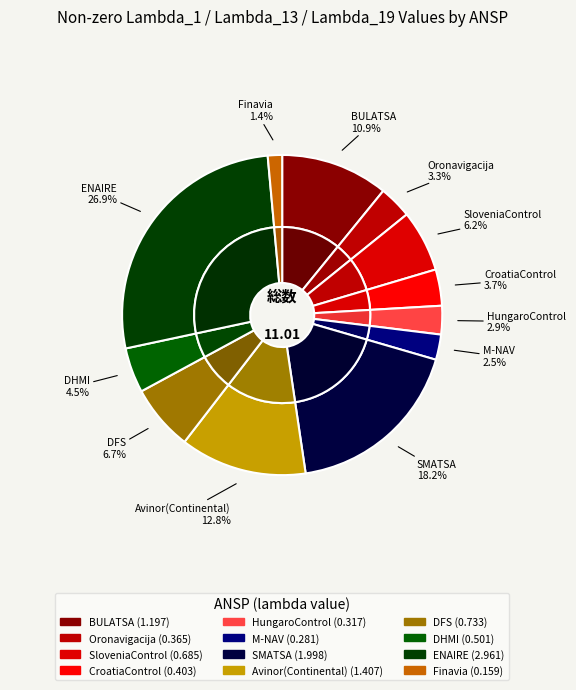

How much of the chart is everything except Finavia?

98.6%